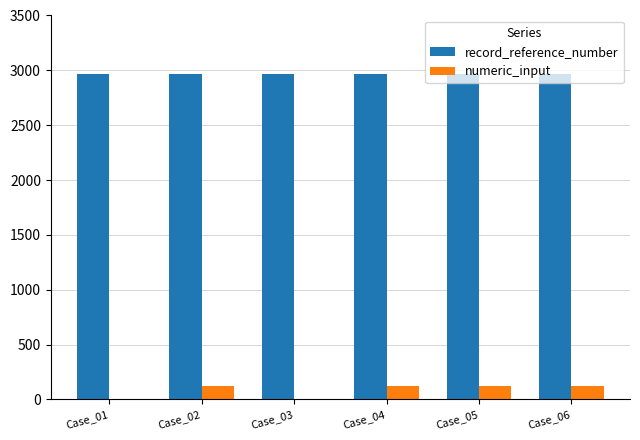

What is the maximum value for numeric_input?

123